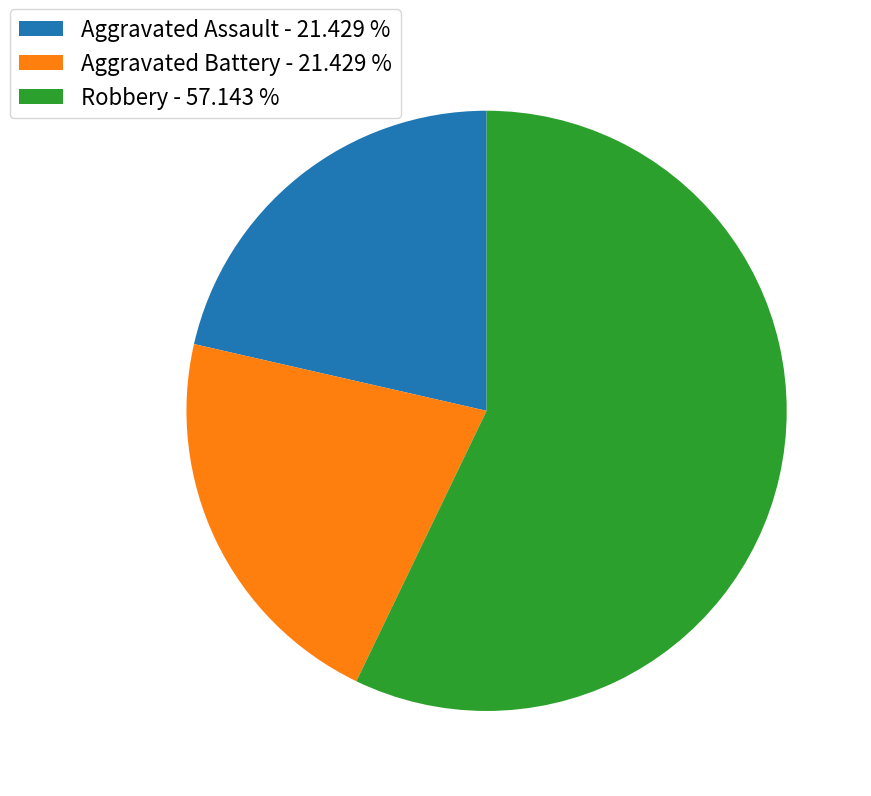

How many slices are in this pie chart?

3